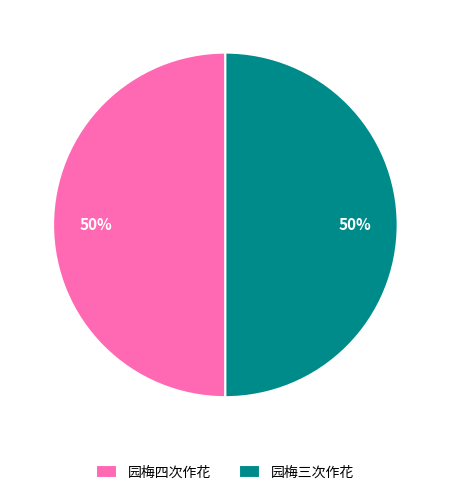

How many slices are in this pie chart?

2